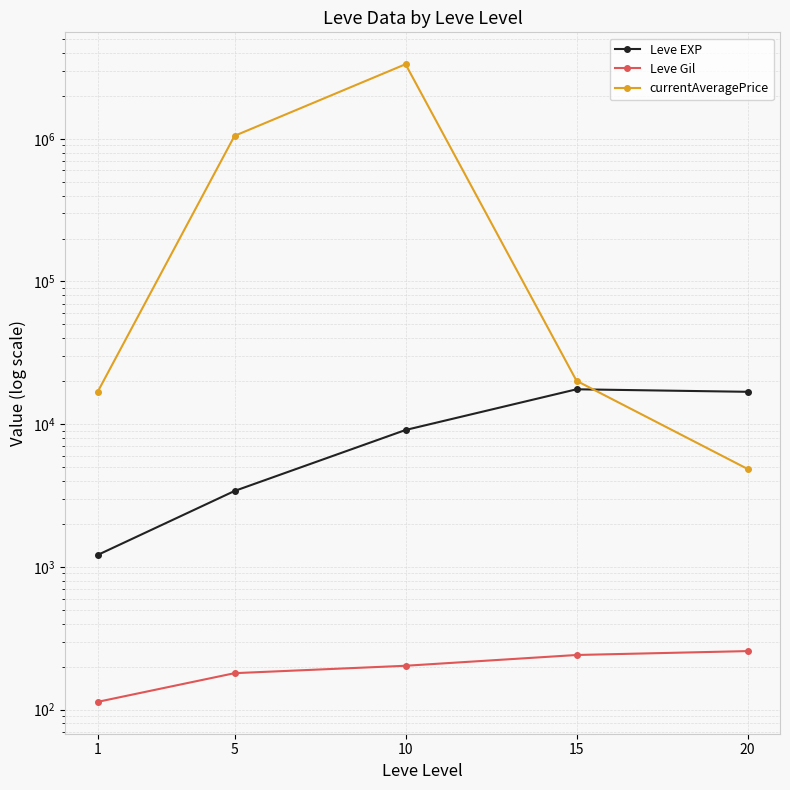

Between 15 and 5, which is larger?

15